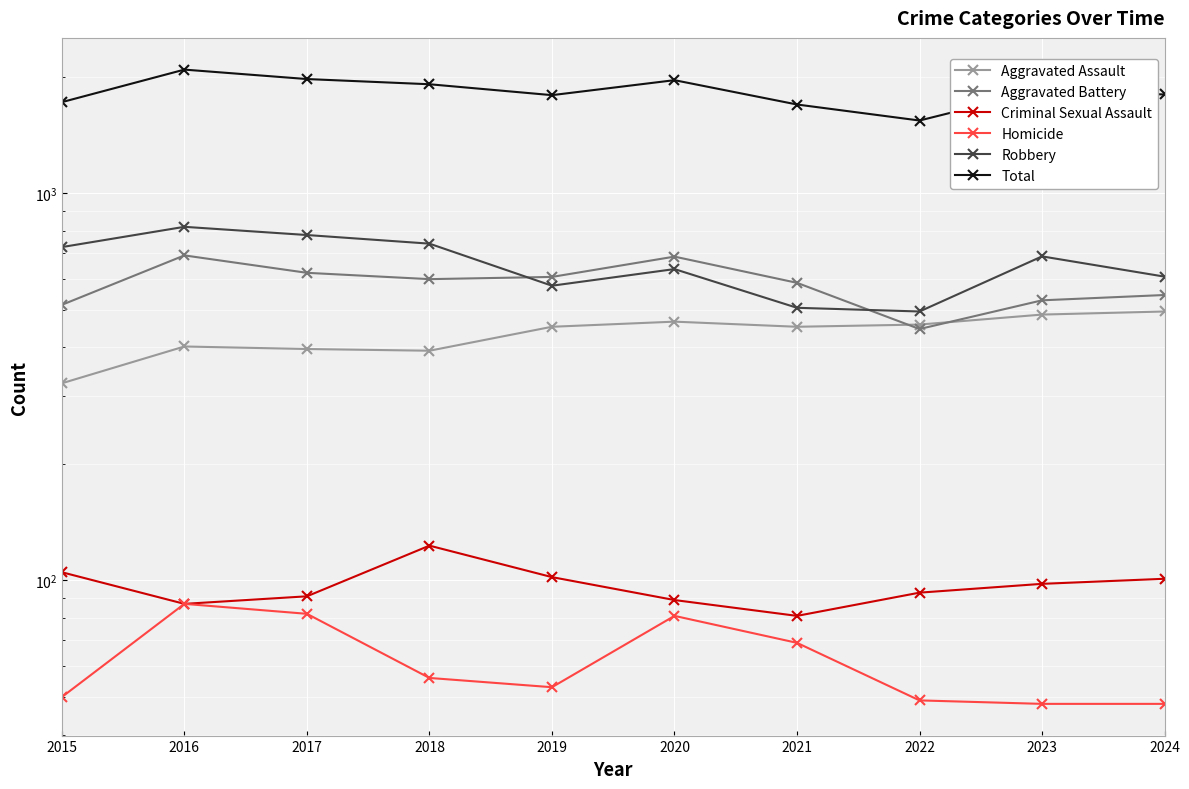

What is the value of the Homicide point at the 3rd from the left?

82